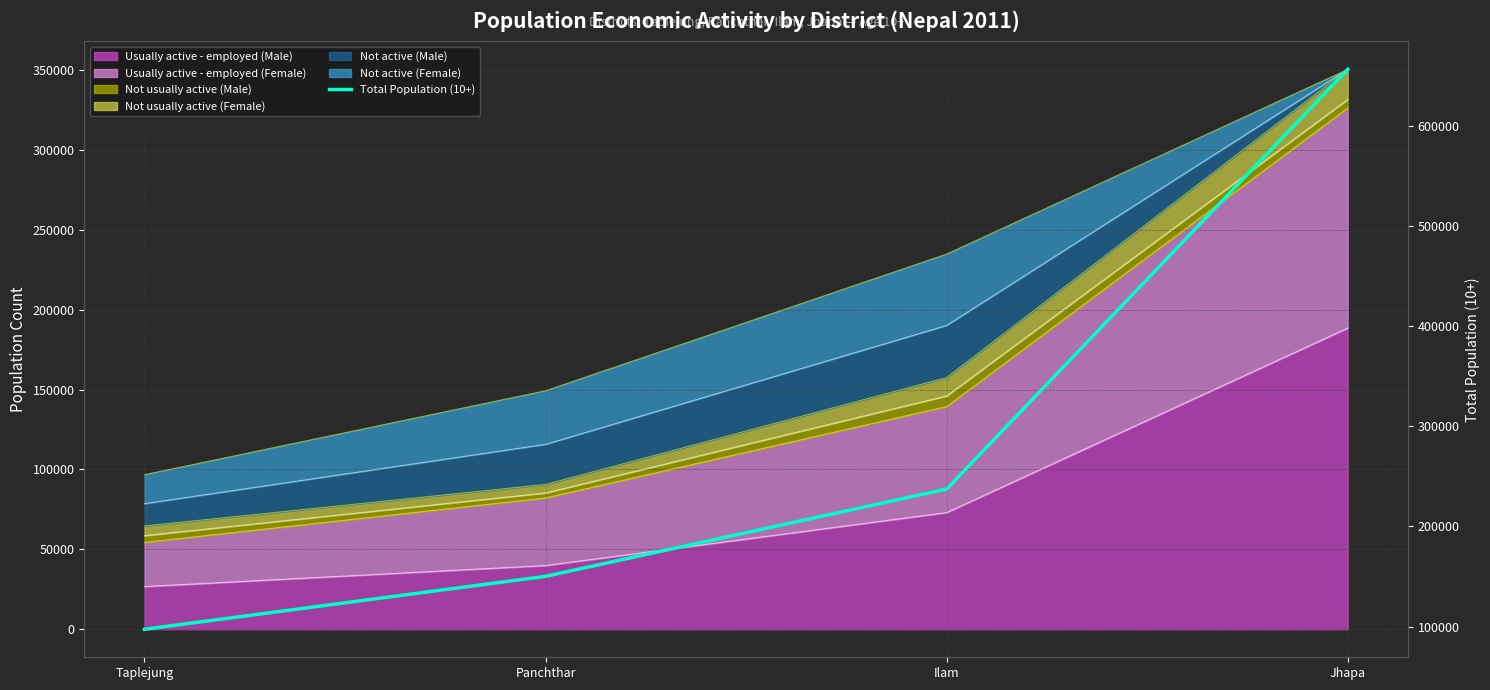

What is the difference between the maximum and minimum values?

559235